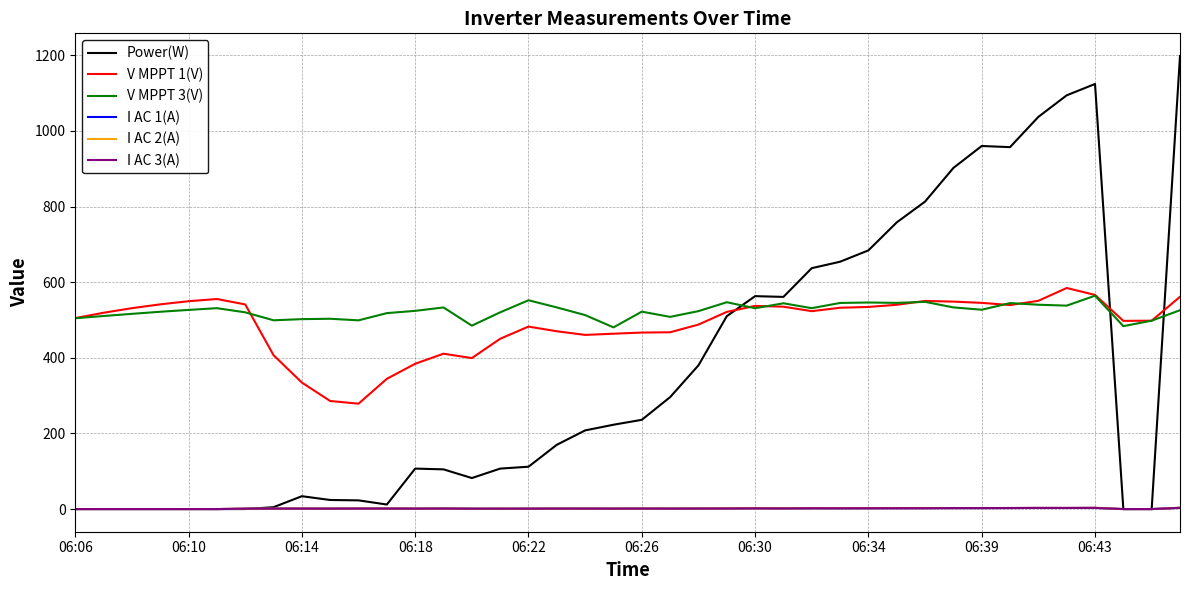

True or false: I AC 1(A) and V MPPT 3(V) cross at least once.

False